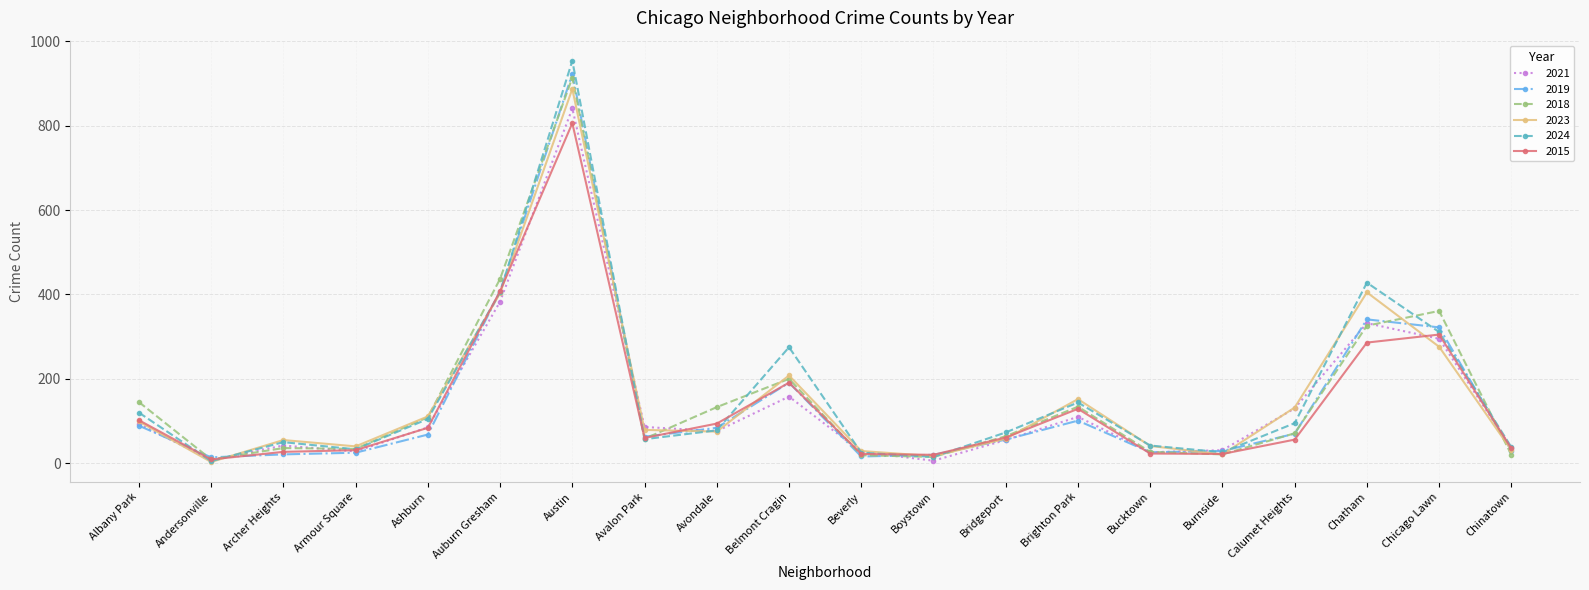

Does the chart display data point markers on the line(s)?

Yes